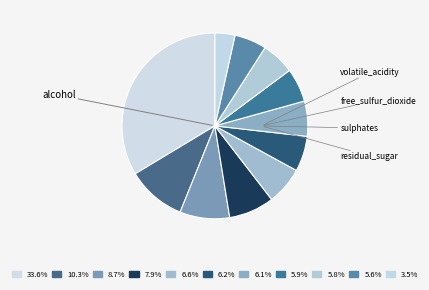

To the nearest percent, what is the difference between the largest and smallest slice percentages?

30%